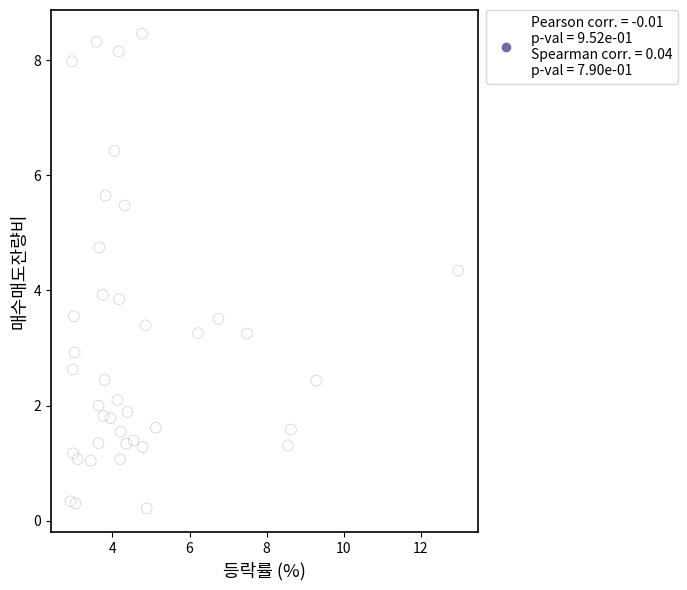

What is the range of X values (max minus min)?

10.1